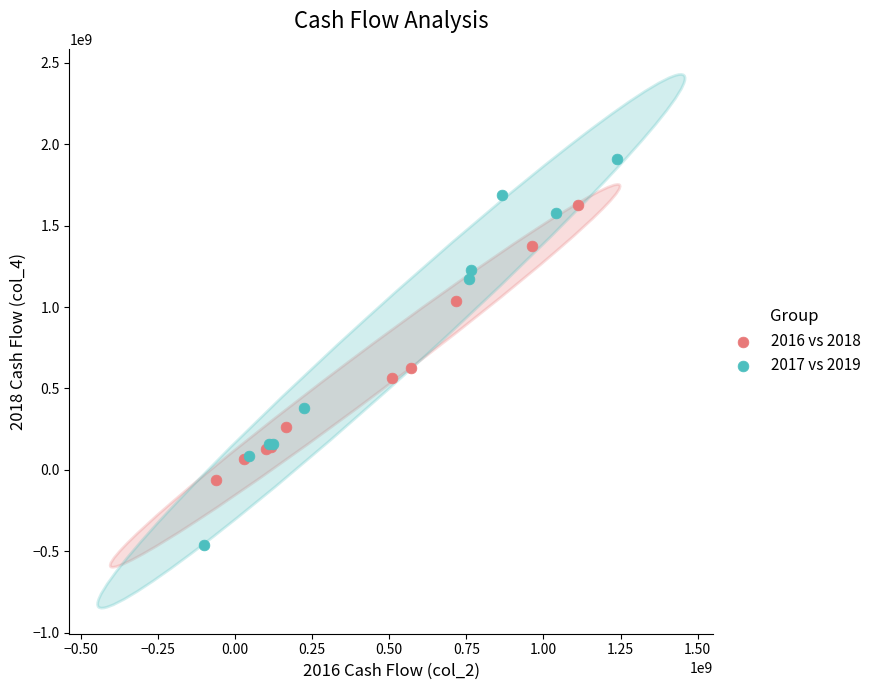

Which series has the widest spread of Y values?

2017 vs 2019